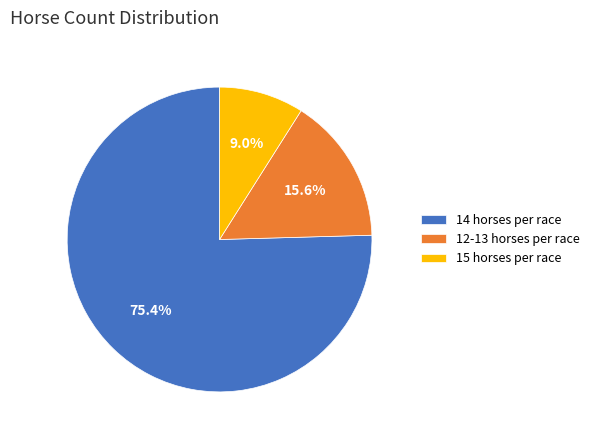

Does any single category account for the majority?

Yes